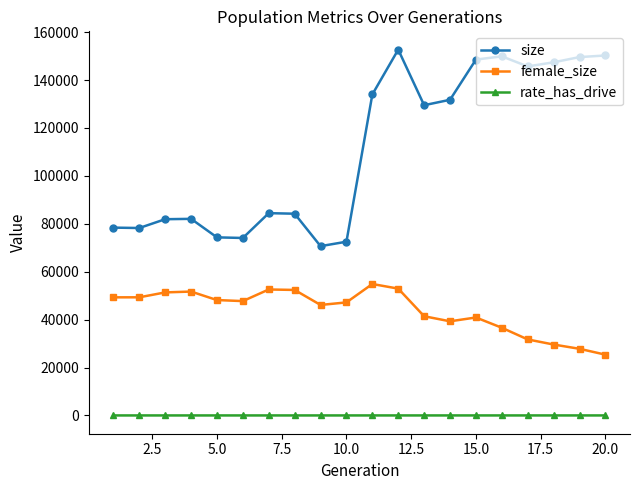

Rank the series by their maximum value, from highest to lowest.

size, female_size, rate_has_drive